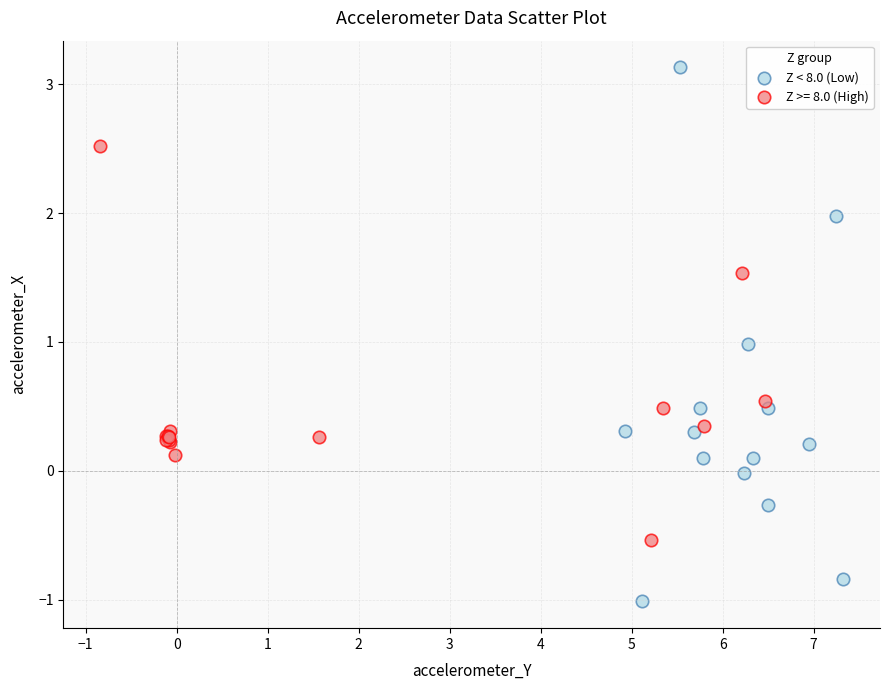

Which series has the largest Y range (max minus min)?

Z < 8.0 (Low)